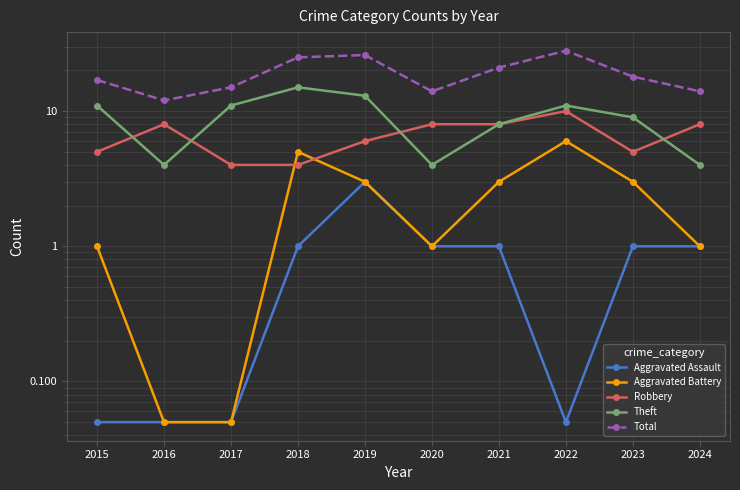

Which series has the largest total across all categories?

Total